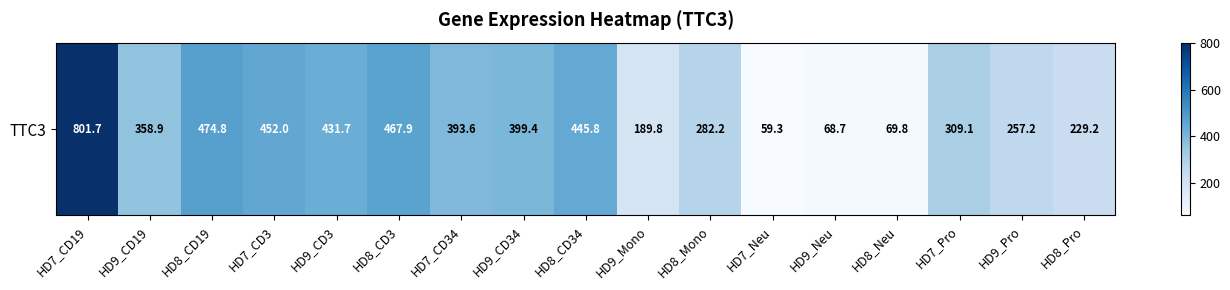

Count the number of data series in this chart.

1